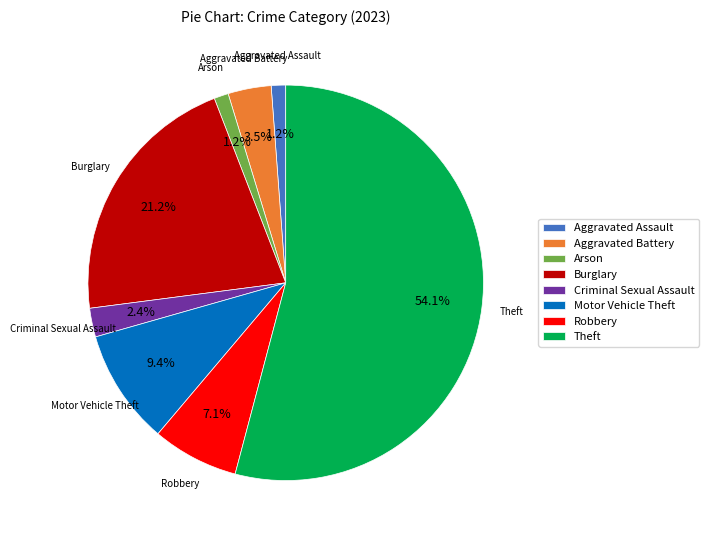

To the nearest percent, what percentage of the pie is Arson?

1%